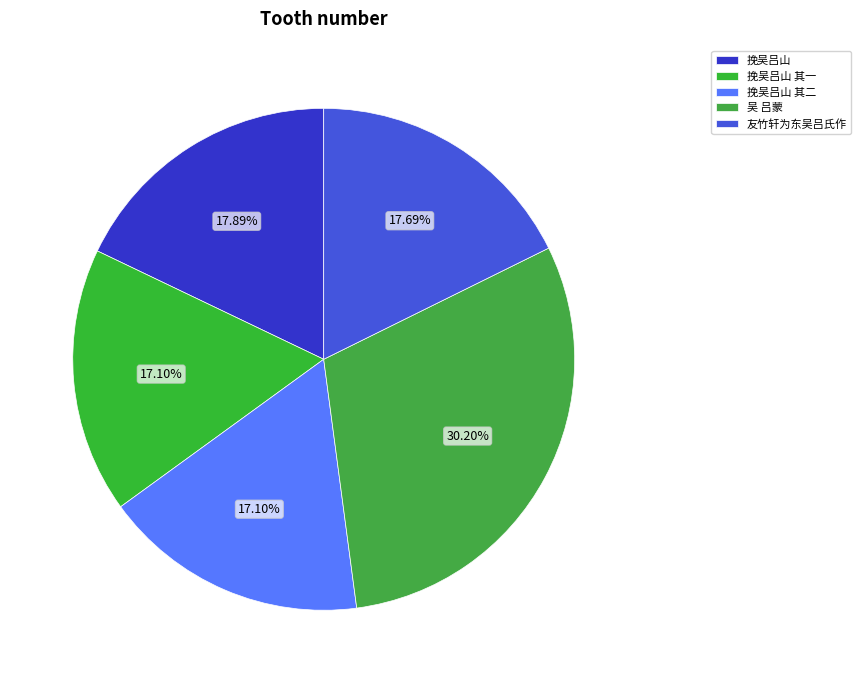

To the nearest percent, what portion does 挽吴吕山 其二 represent?

17%